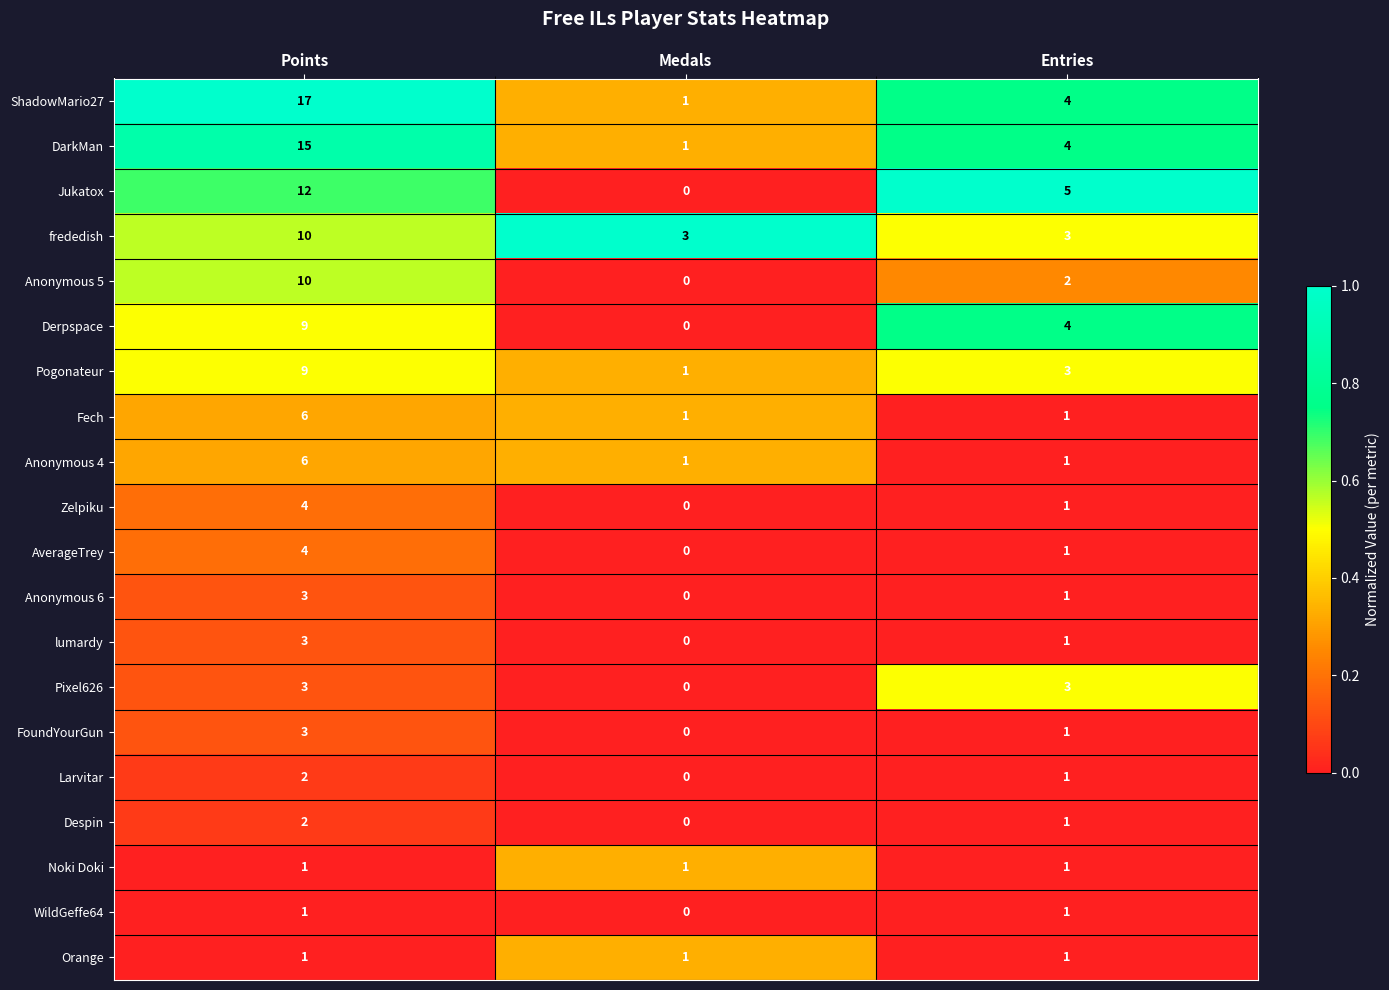

Is it true that Pogonateur equals 4 at Entries?

False